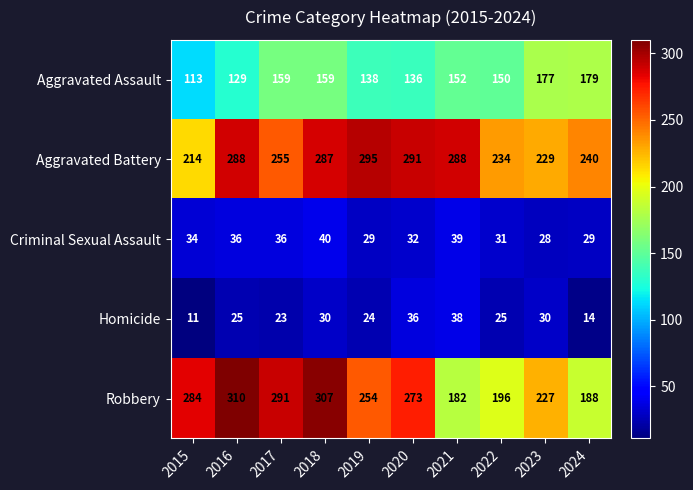

What is the sum of the Aggravated Assault values at 2015 and 2018?

272